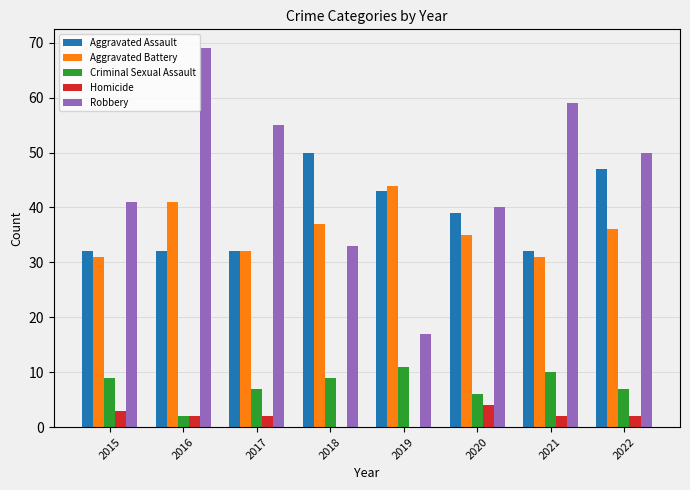

What is the sum of all Aggravated Battery values?

287